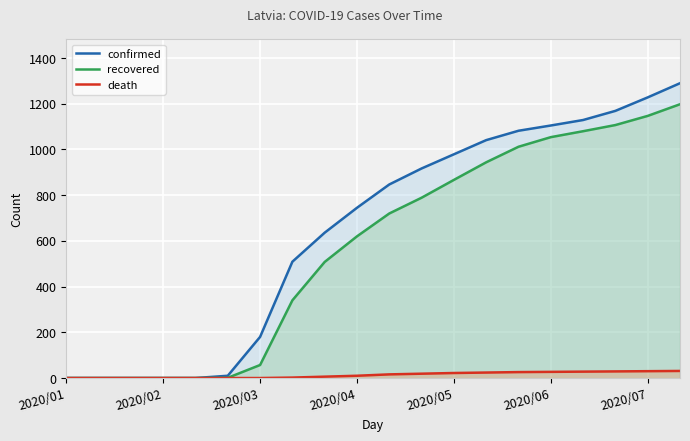

Which series has the widest spread of values?

confirmed